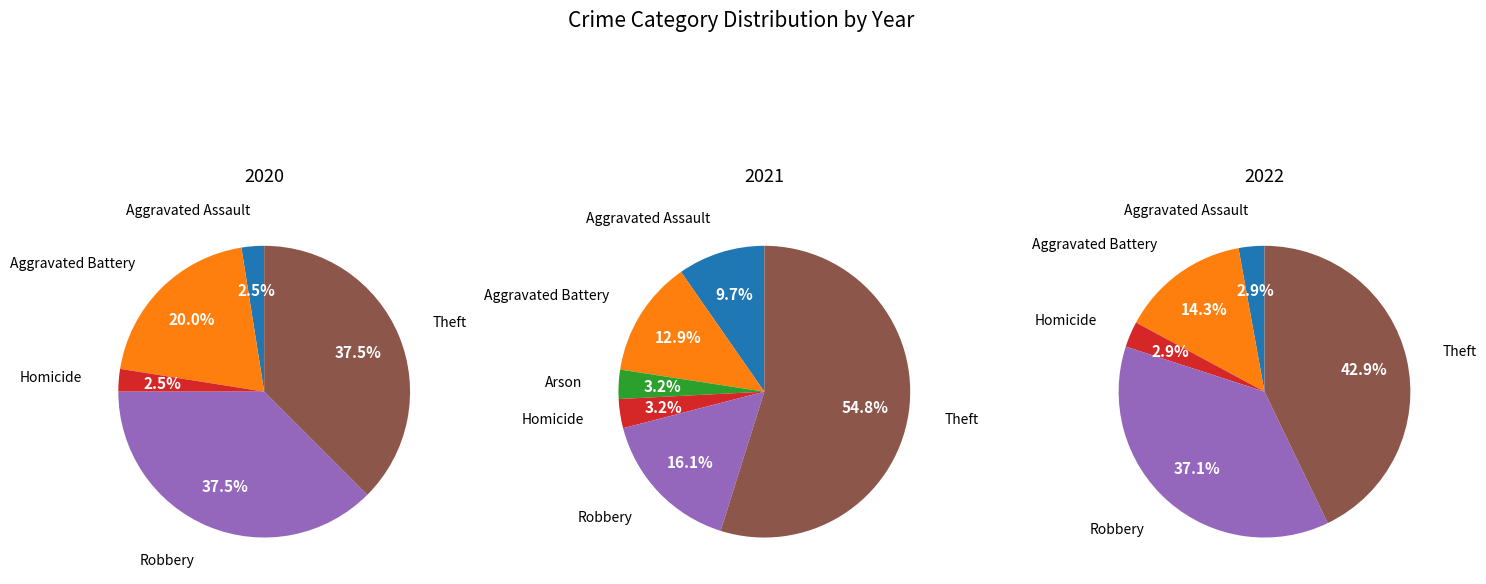

How much of the chart is everything except values_2020?

96.8%